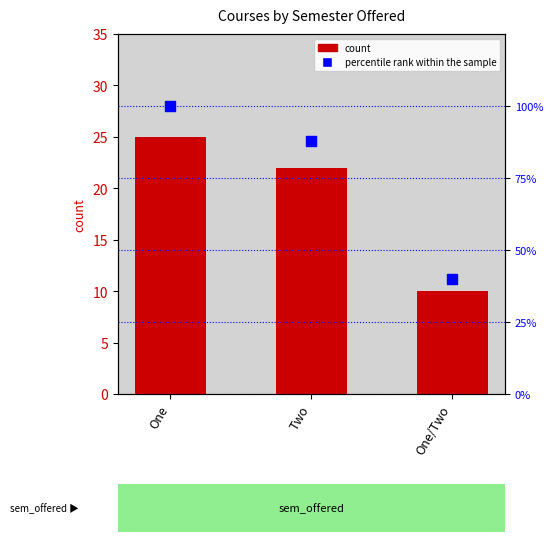

What is the total value across all series at One/Two?

50